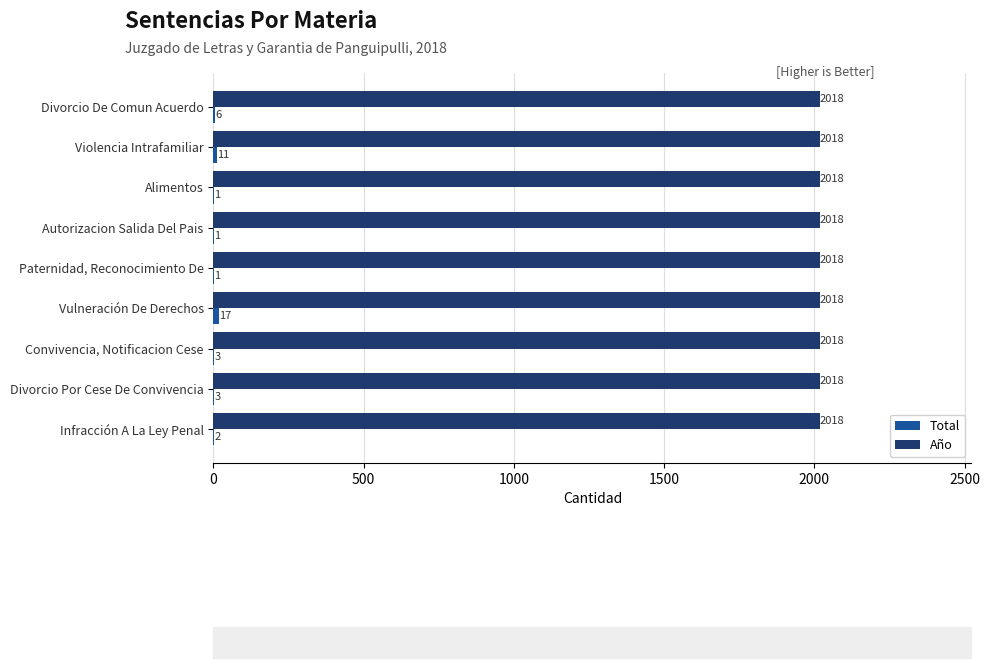

What is the total value across all series at Paternidad, Reconocimiento De?

2019